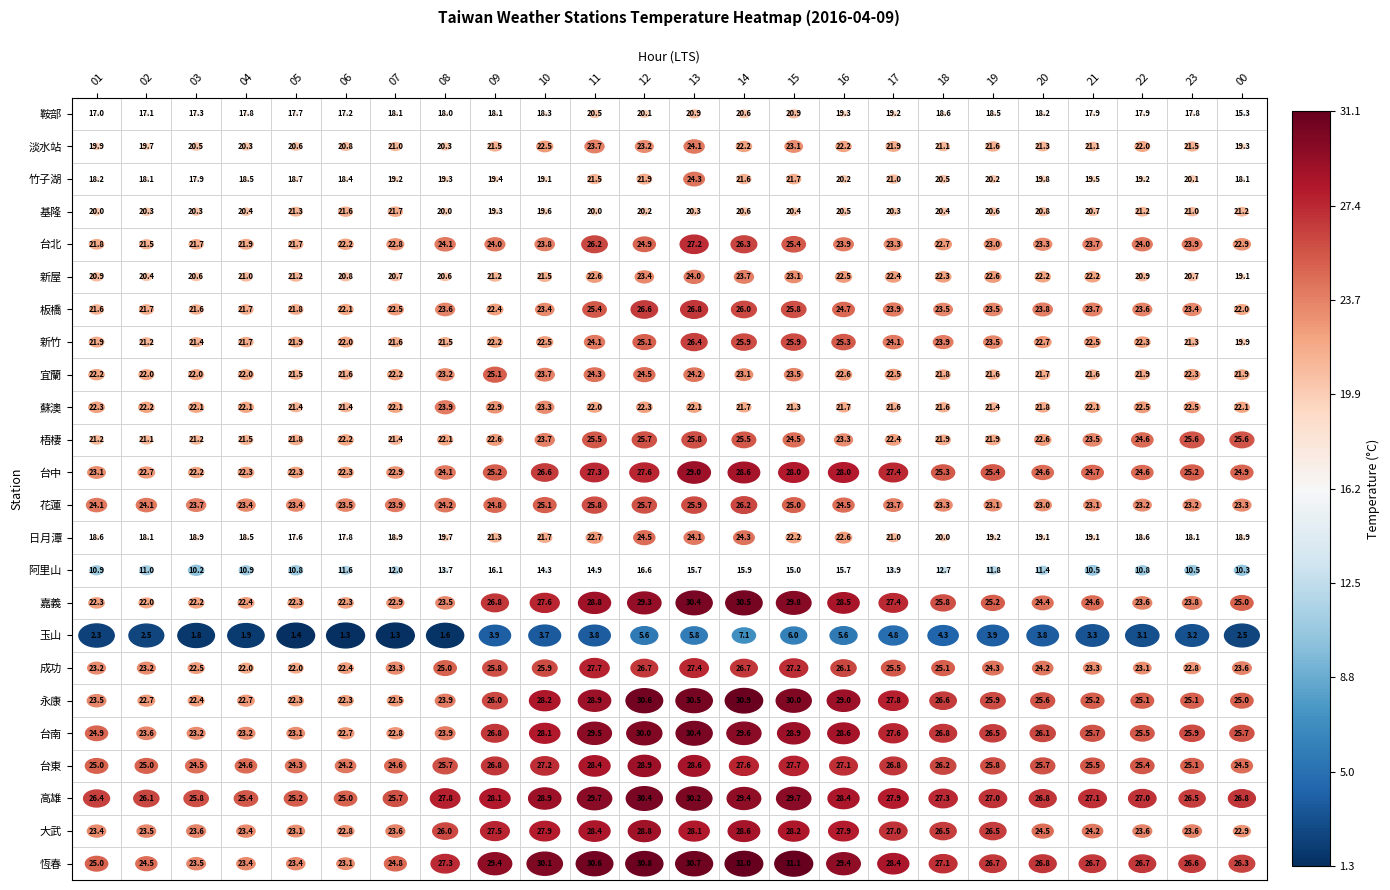

What is the average value of the 竹子湖 series?

19.8